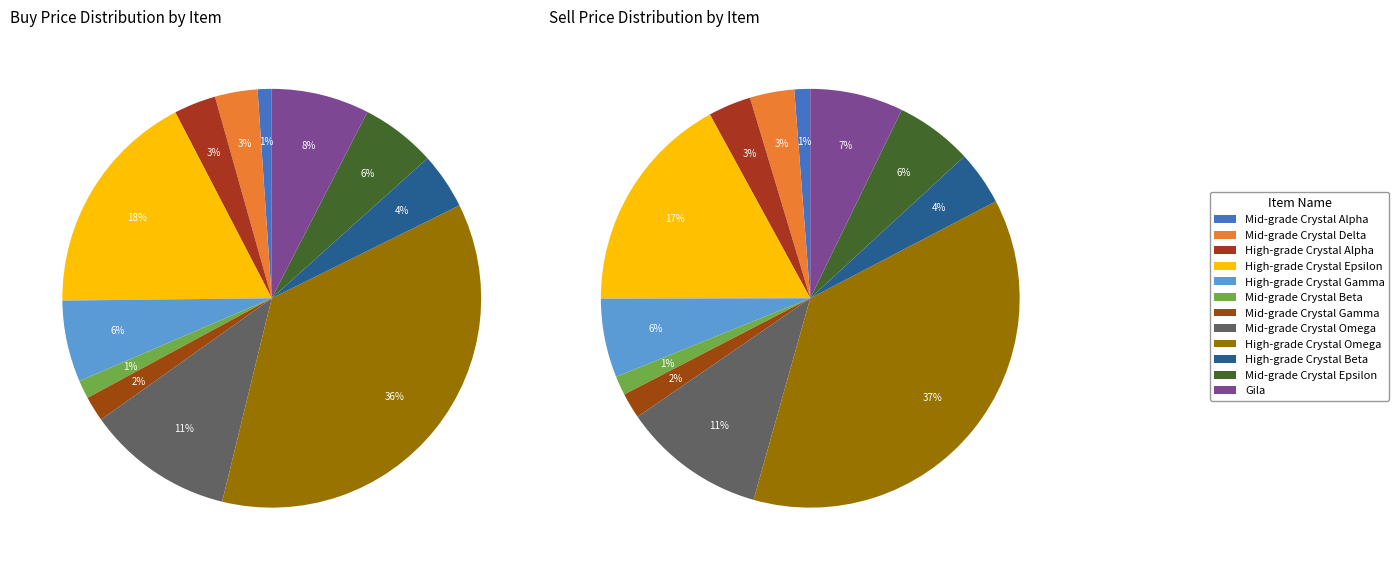

How many segments does this pie chart have?

12